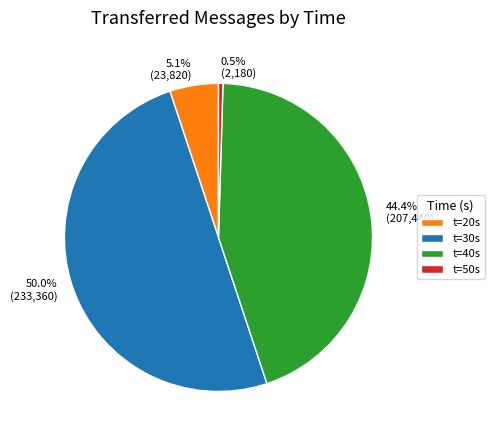

Is t=40s the majority of the pie?

No